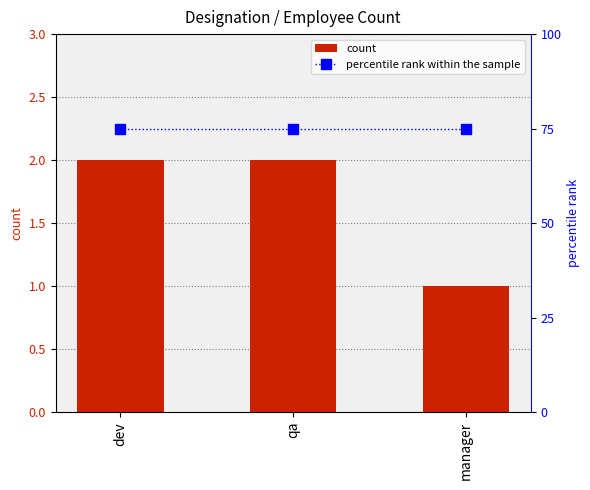

At which label is count closest to 1?

manager